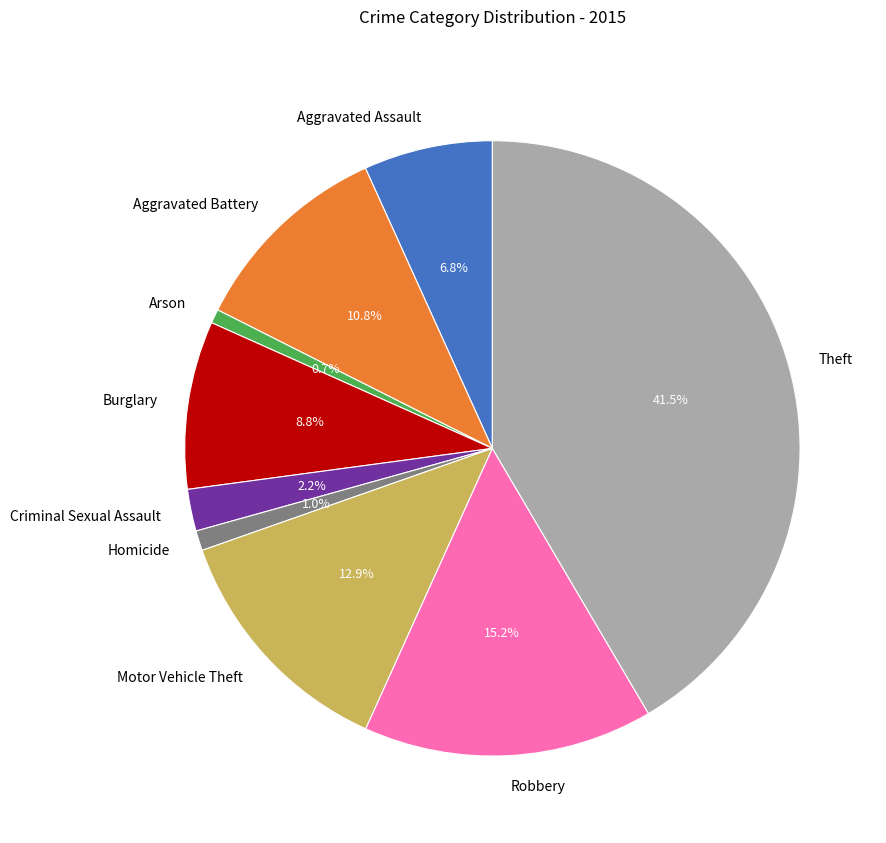

Is there any slice that represents more than half of the pie?

No